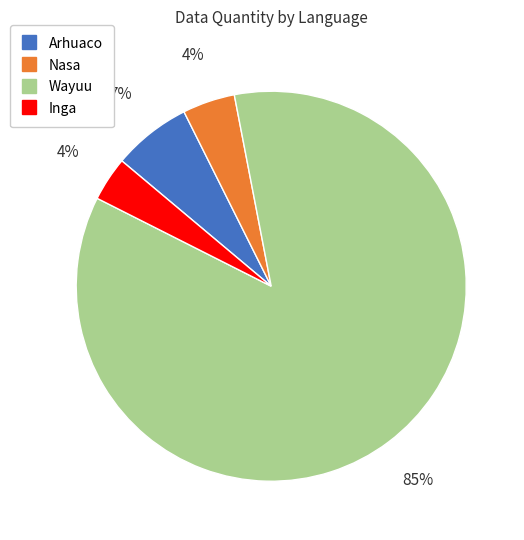

Is it true that Nasa is 16% of the pie?

False